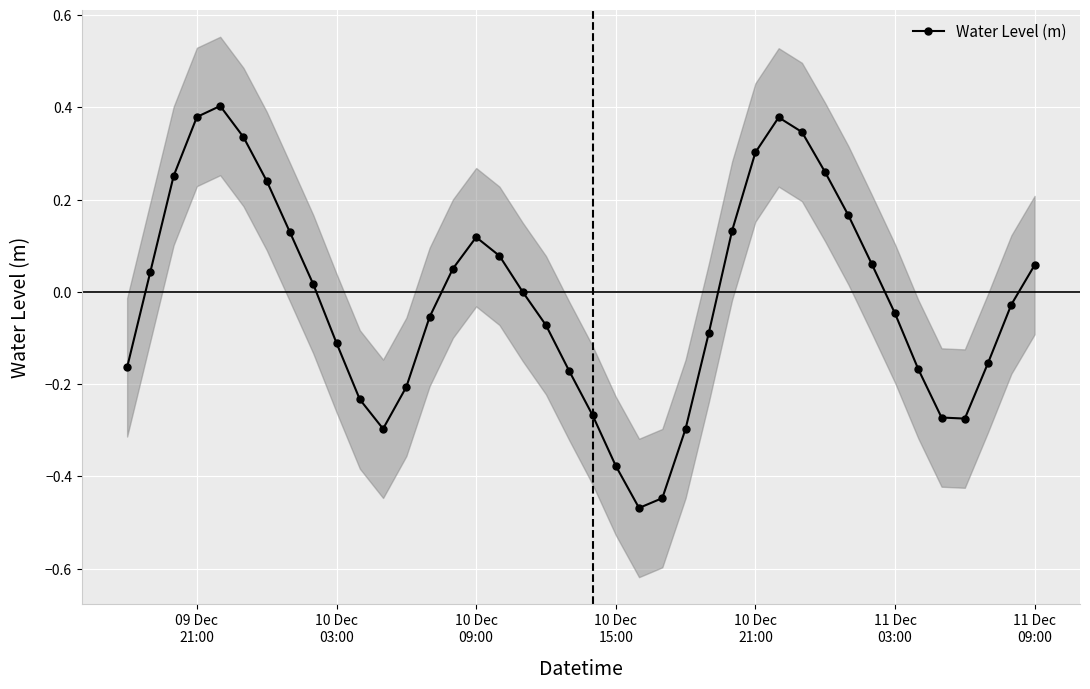

In Water Level (m), how many points are higher than both neighbors (excluding endpoints)?

3